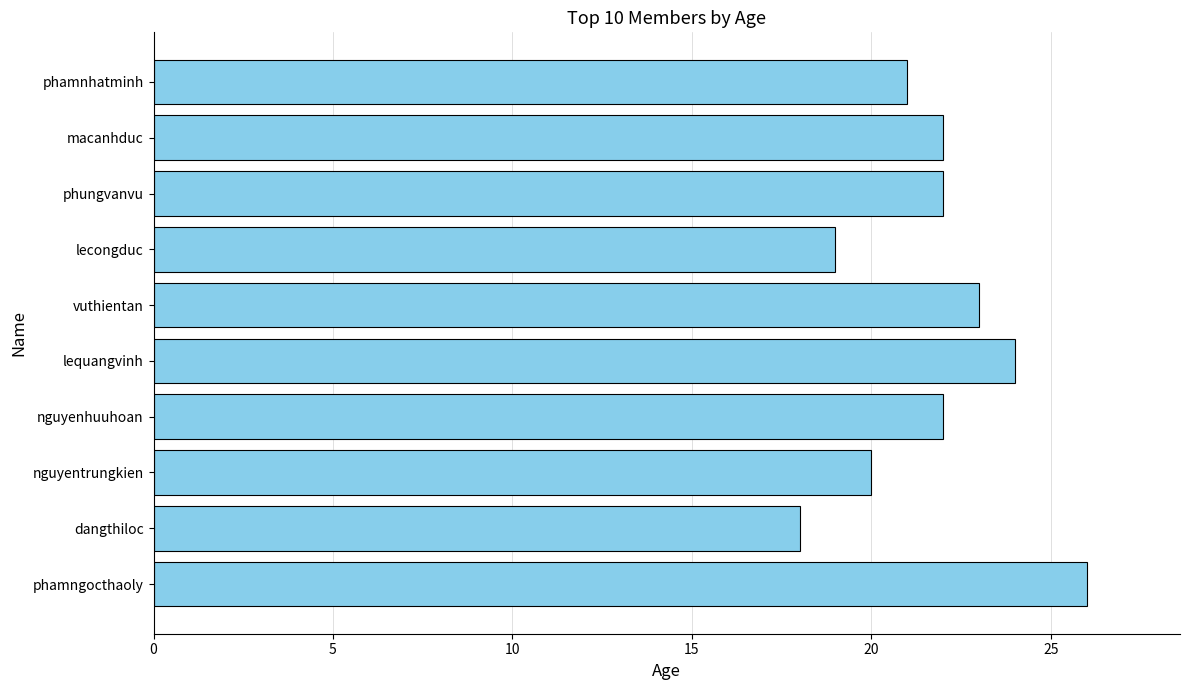

The value at dangthiloc is 28. True or false?

False